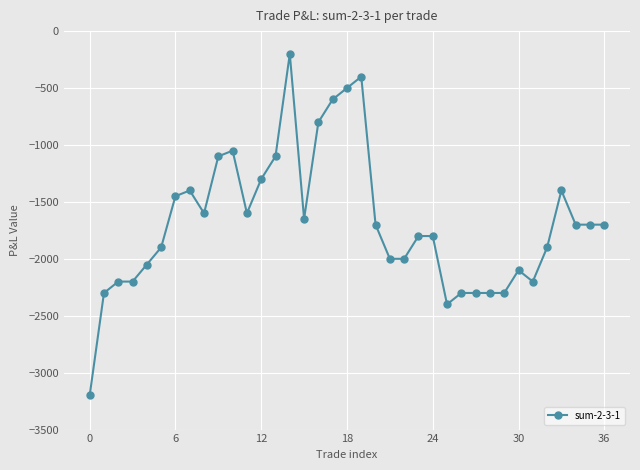

What is the sum of all values?

-62200